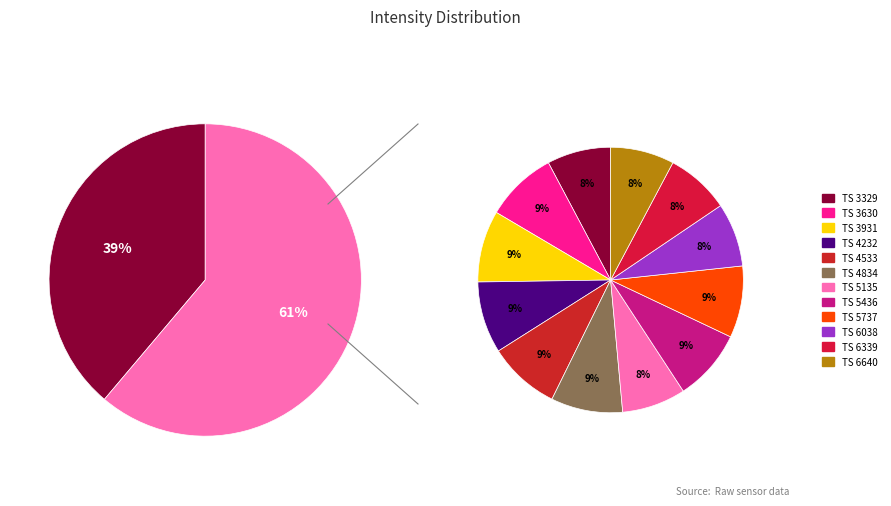

Is there any slice that represents more than half of the pie?

No